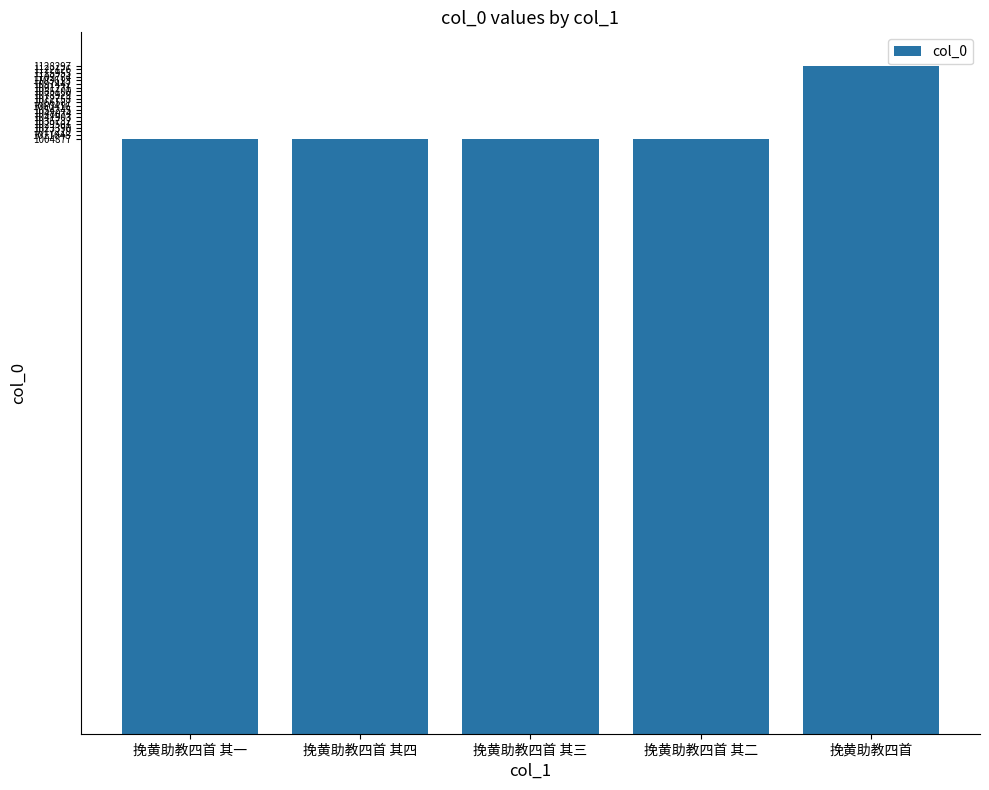

What is the sum of all values?

5147817